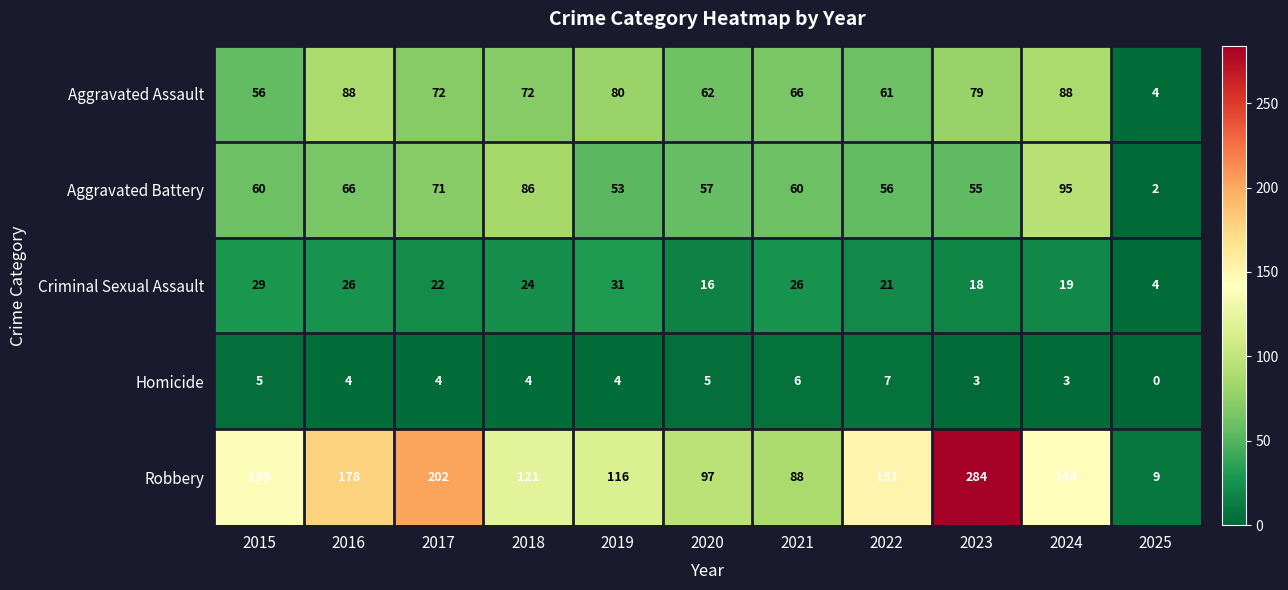

How many data points does each series have?

11